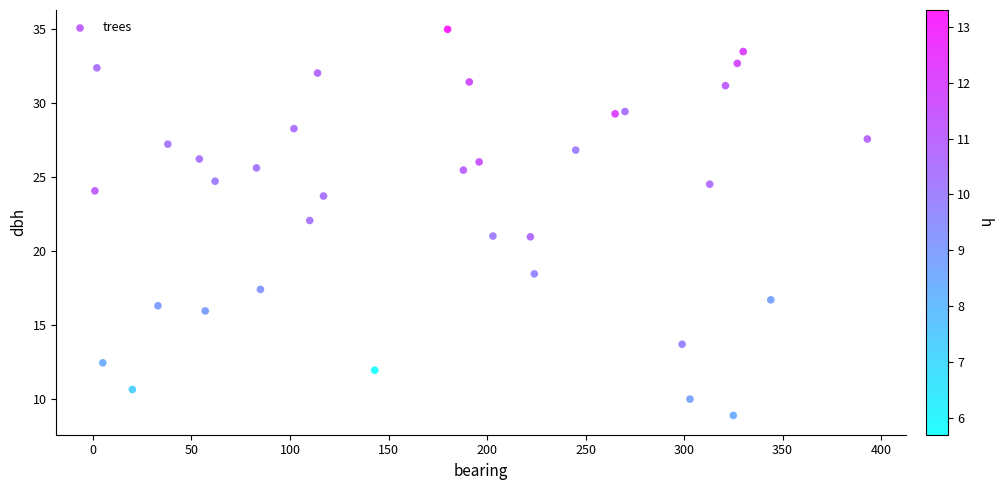

What is the range of X values (max minus min)?

392.0